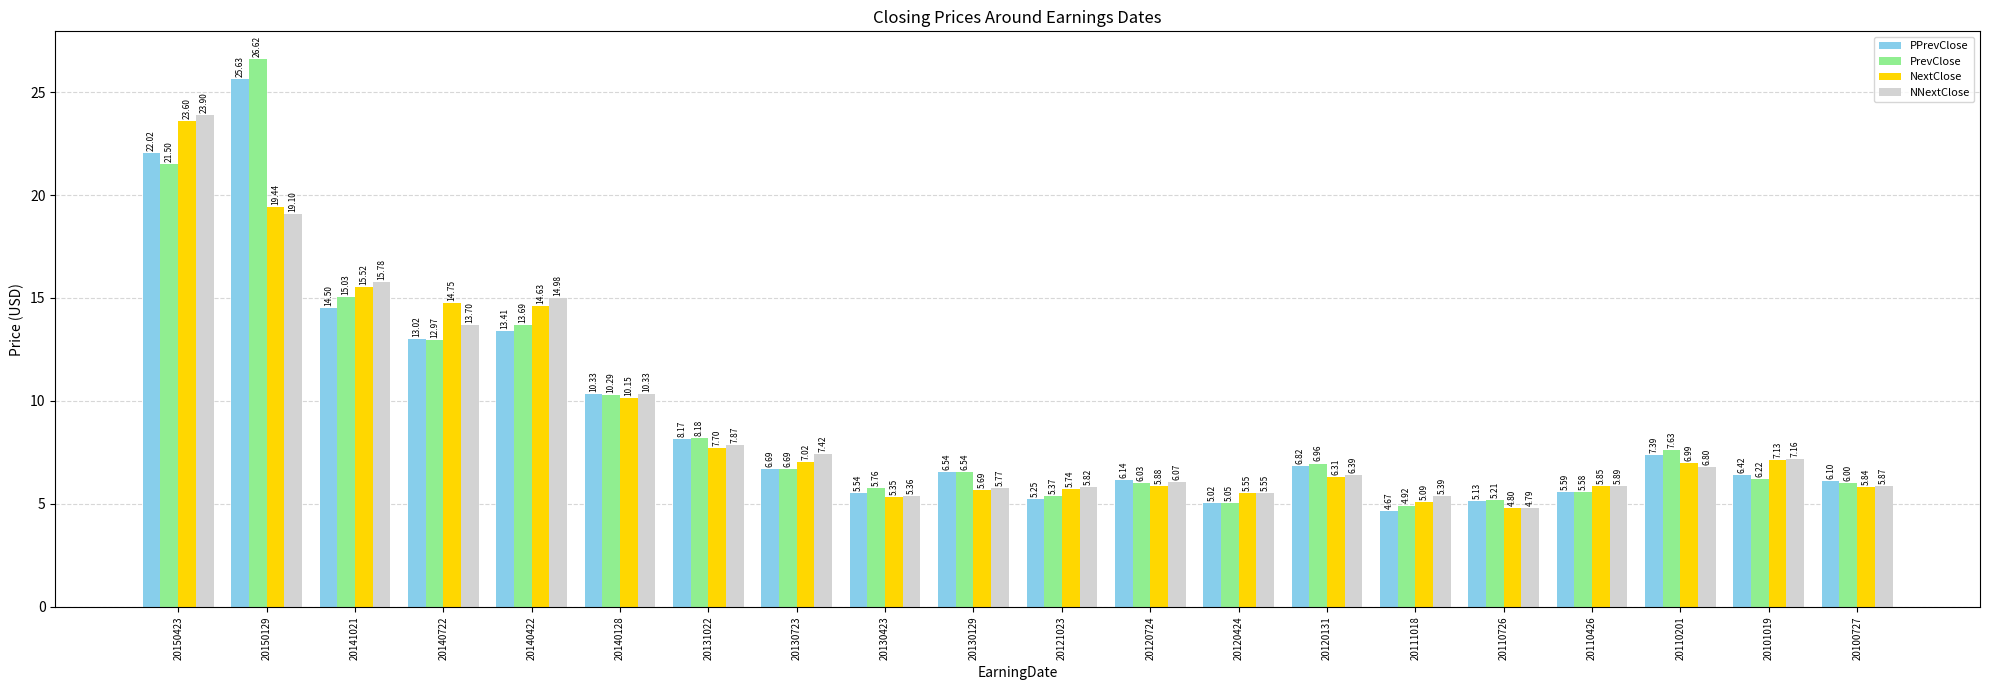

What is the difference between the PPrevClose values at 20120131 and 20110201?

0.6